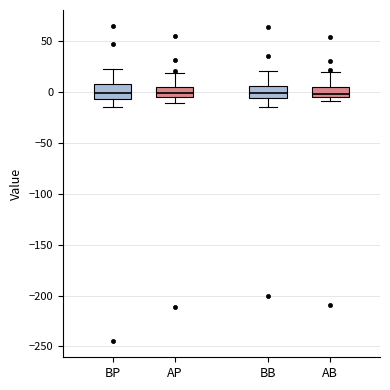

Where is the upper edge of the box for BB on the y-axis? The values are not printed on the chart, so give them approximately, as read against the axis.

5